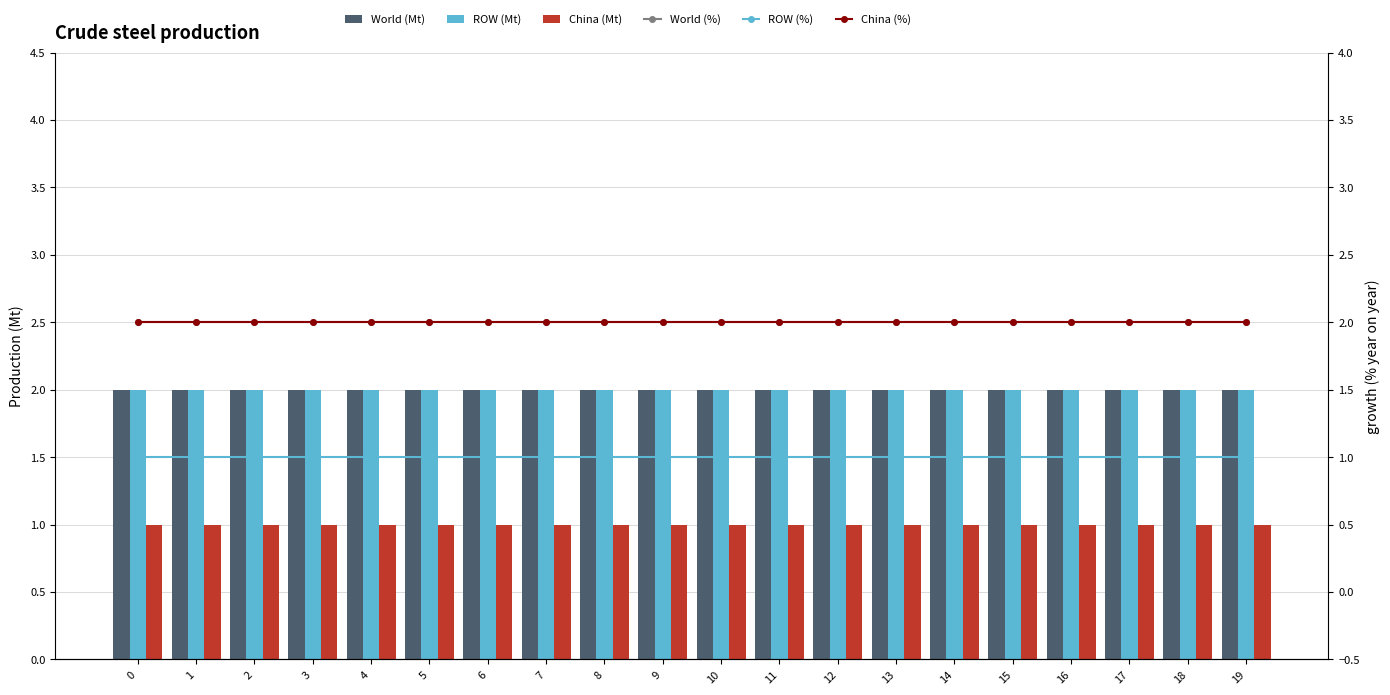

What are all the series names shown in the legend?

World (Mt), ROW (Mt), China (Mt), World (%), ROW (%), China (%)